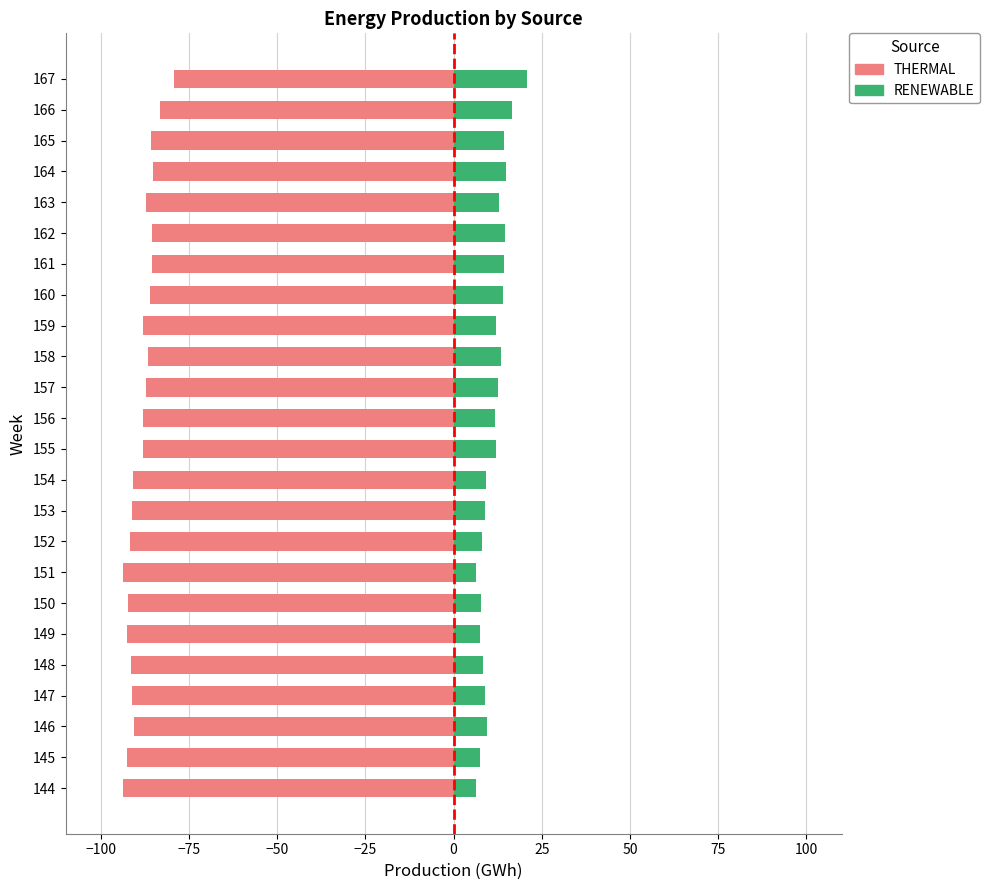

What is the total value across all series at 157?

-74.6